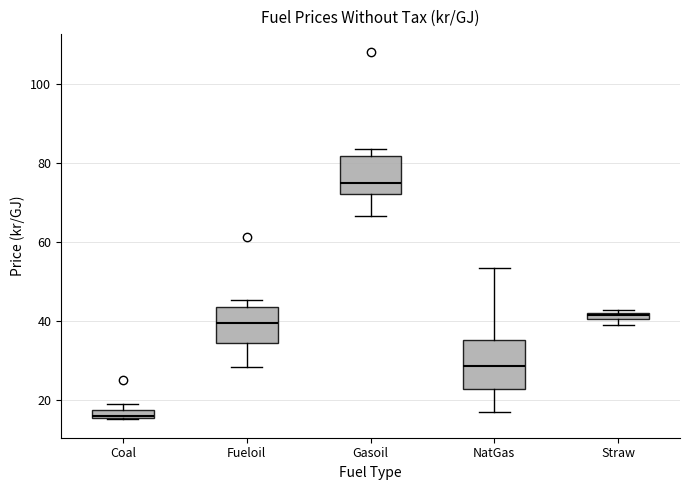

Which box has the highest median line?

Gasoil